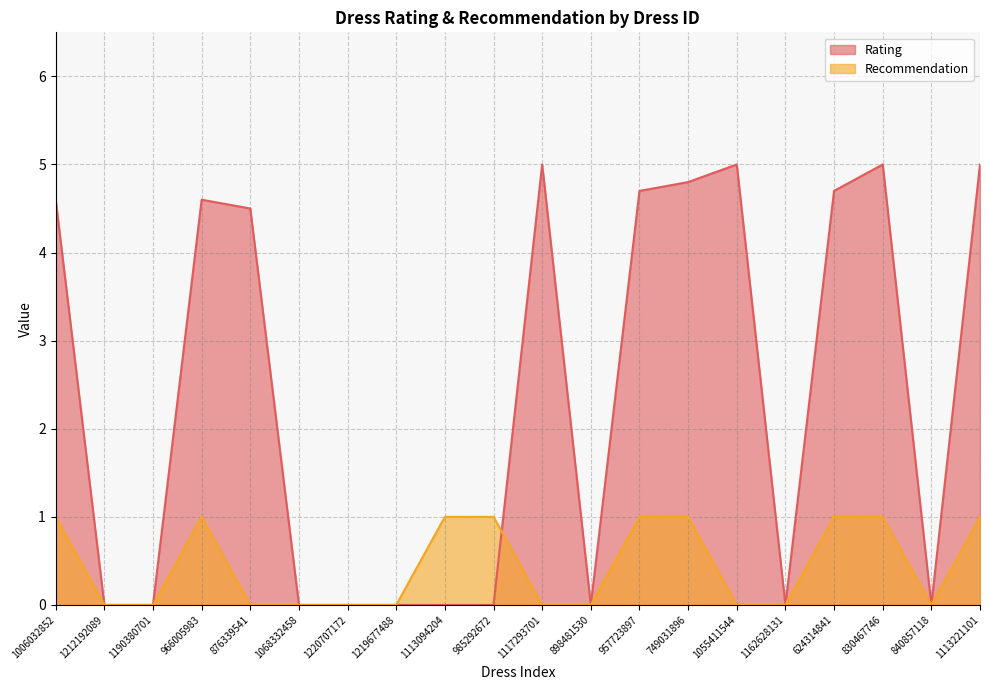

In Recommendation, how many points are lower than both neighbors (excluding endpoints)?

1